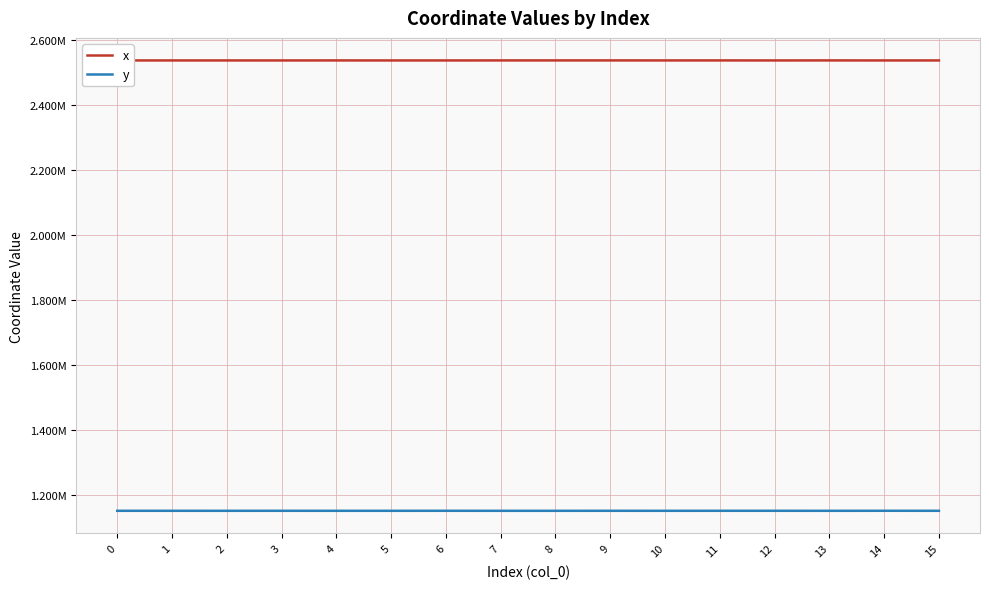

Is it true that y equals 1652799.9 at 9?

False